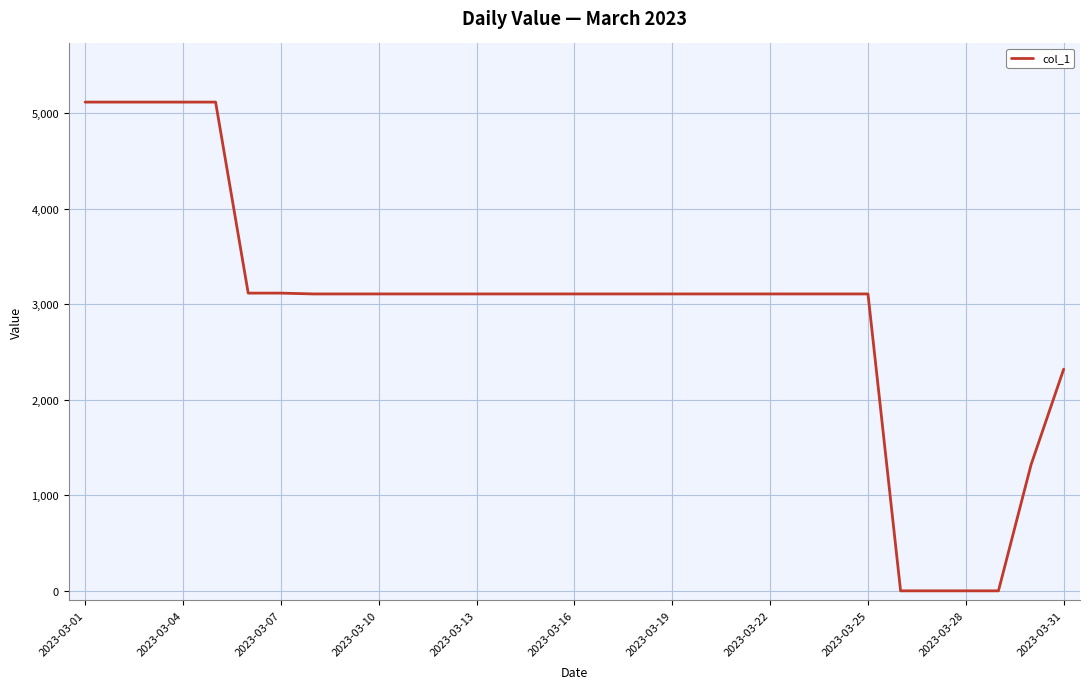

How many distinct data groups are displayed?

1